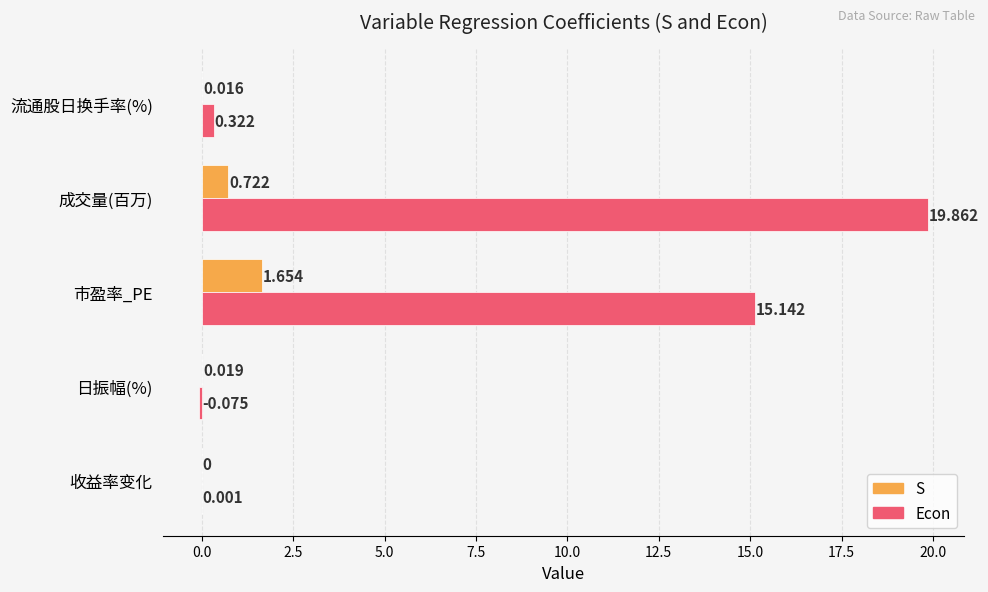

Between 日振幅(%) and 成交量(百万), which series saw the biggest shift?

Econ